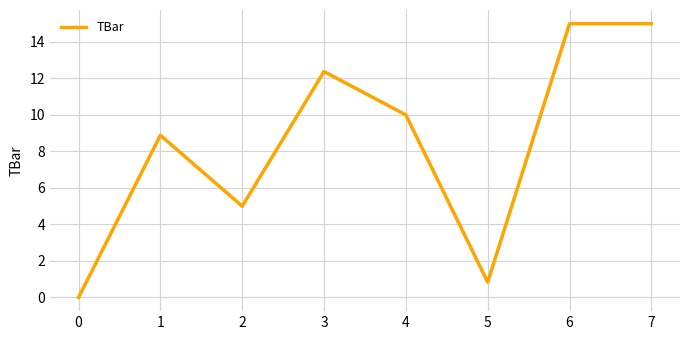

What is the change in value from 4 to 6?

+5.0